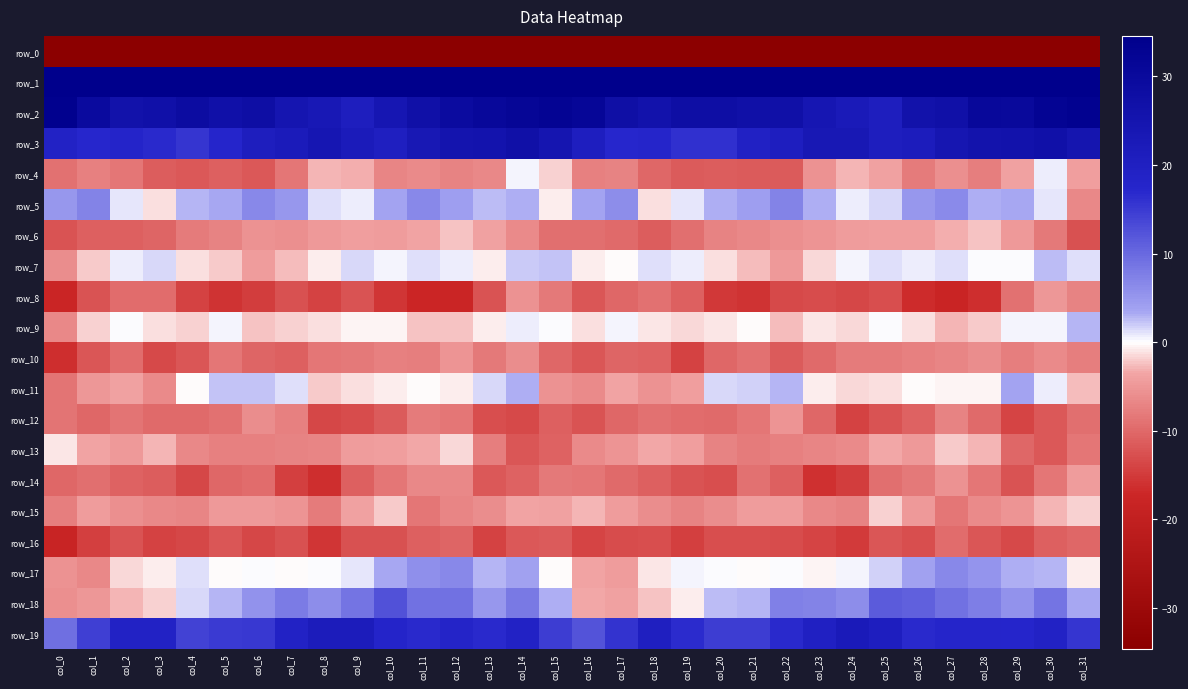

What is the sum of all row_3 values?

685.4